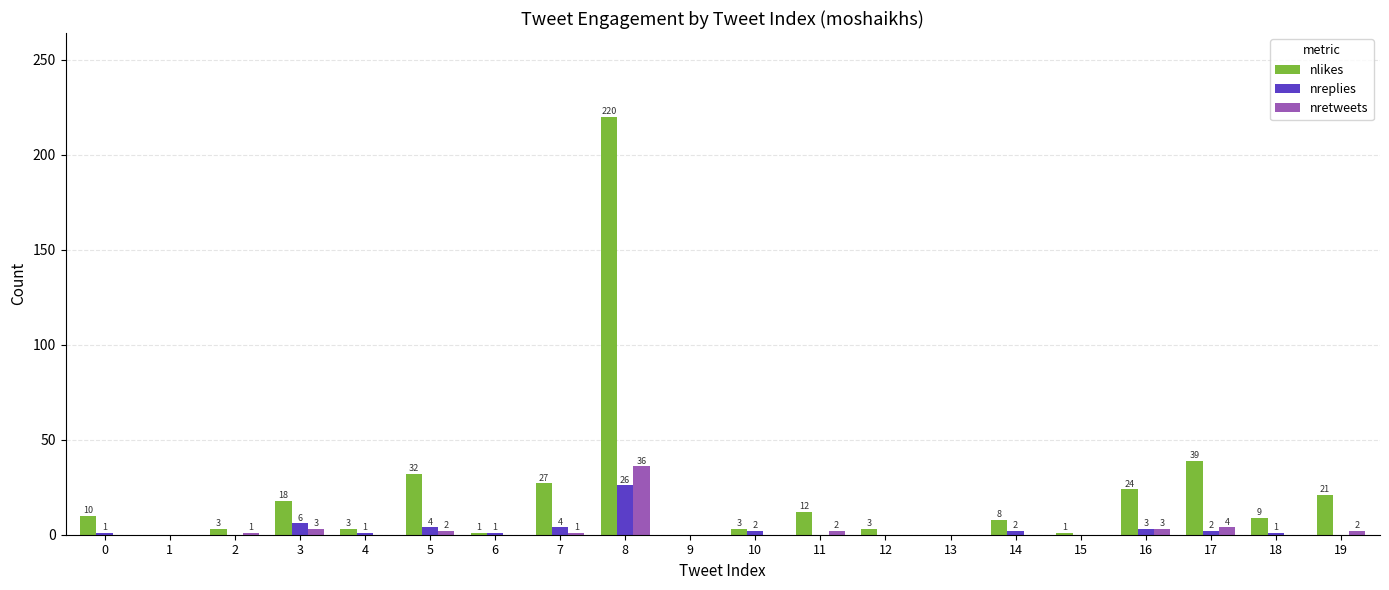

Which category has the highest value in the nlikes series?

8